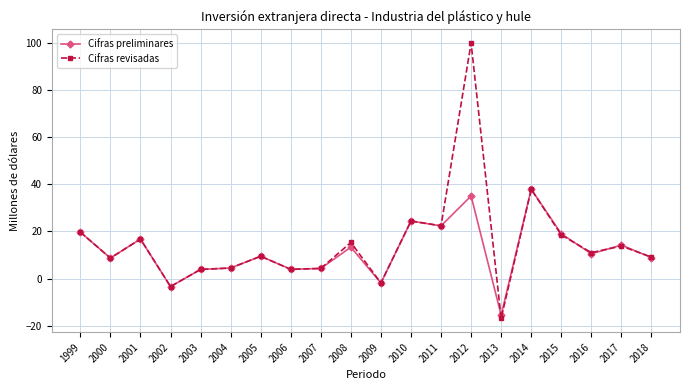

Is it true that Cifras revisadas equals -27.7 at 2013?

False